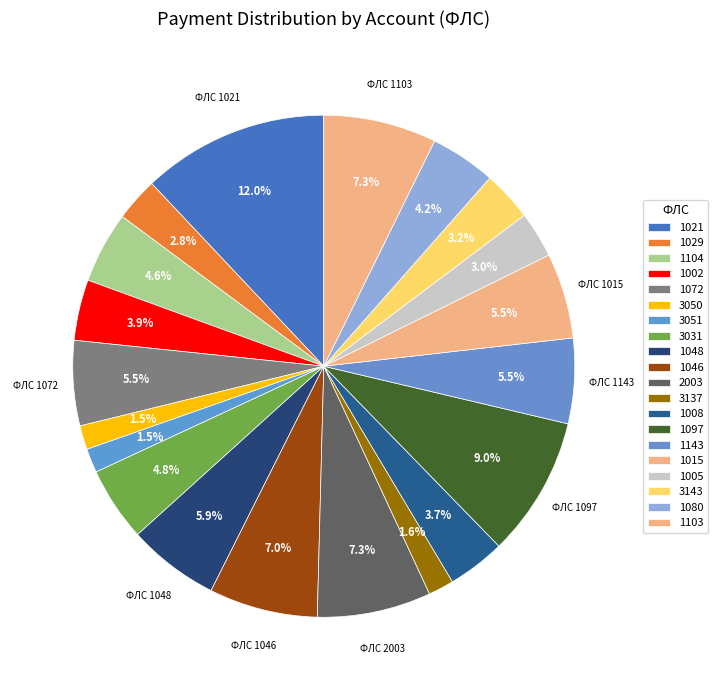

Does 1048 account for over 50% of the chart?

No